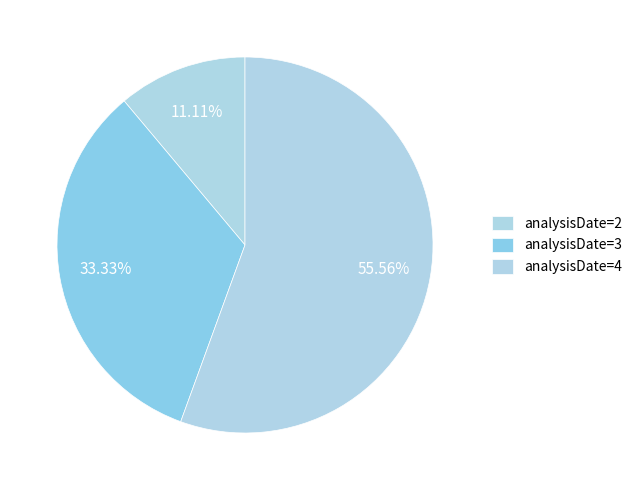

Rank the categories by value from lowest to highest.

2, 3, 4